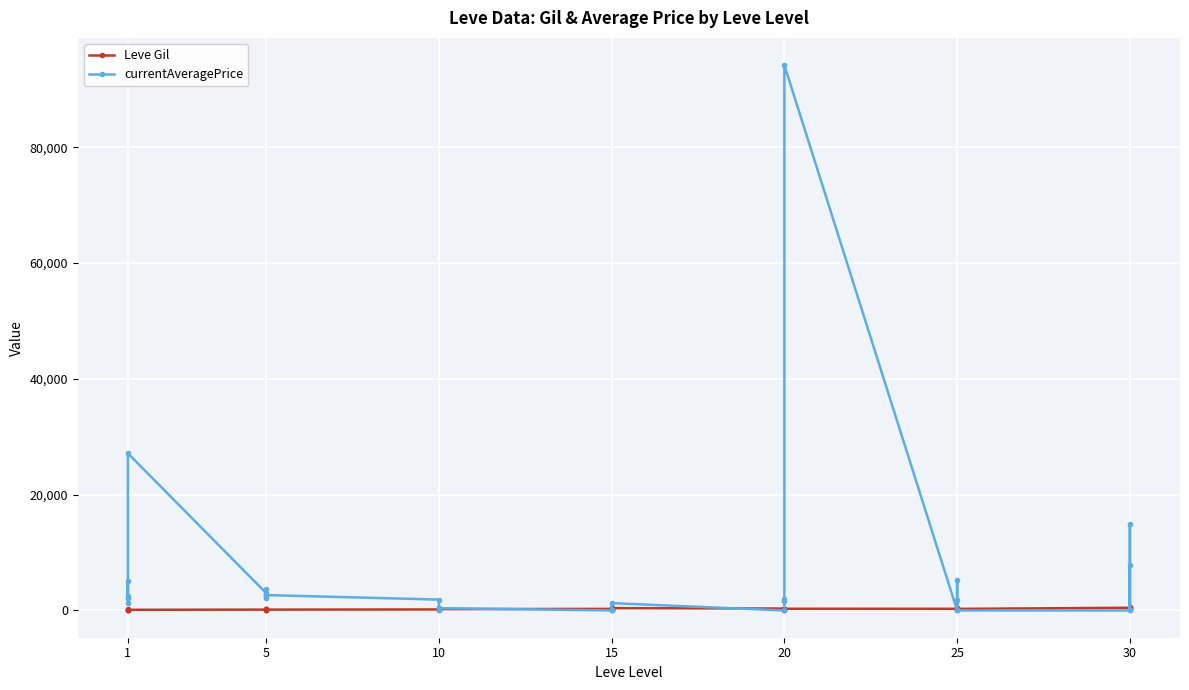

List the labels in order of value, smallest first.

1, 1, 1, 1, 1, 5, 5, 5, 20, 5, 5, 1, 5, 10, 10, 30, 20, 20, 10, 15, 15, 25, 25, 10, 25, 20, 15, 20, 10, 25, 20, 25, 10, 15, 15, 15, 25, 30, 30, 30